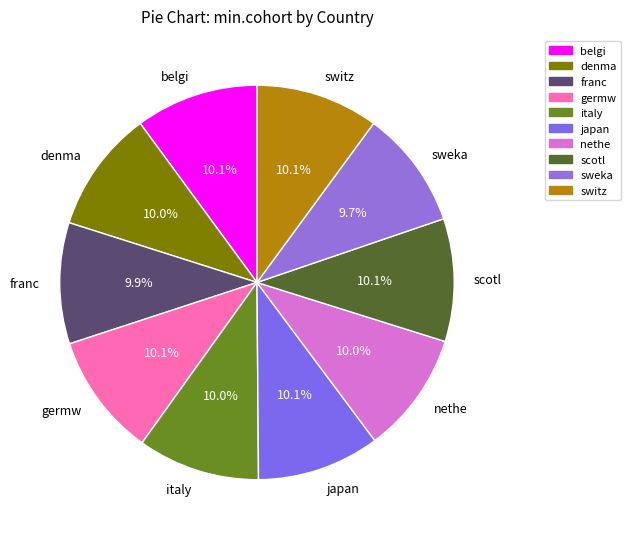

To the nearest percent, what percentage of the pie is japan?

10%